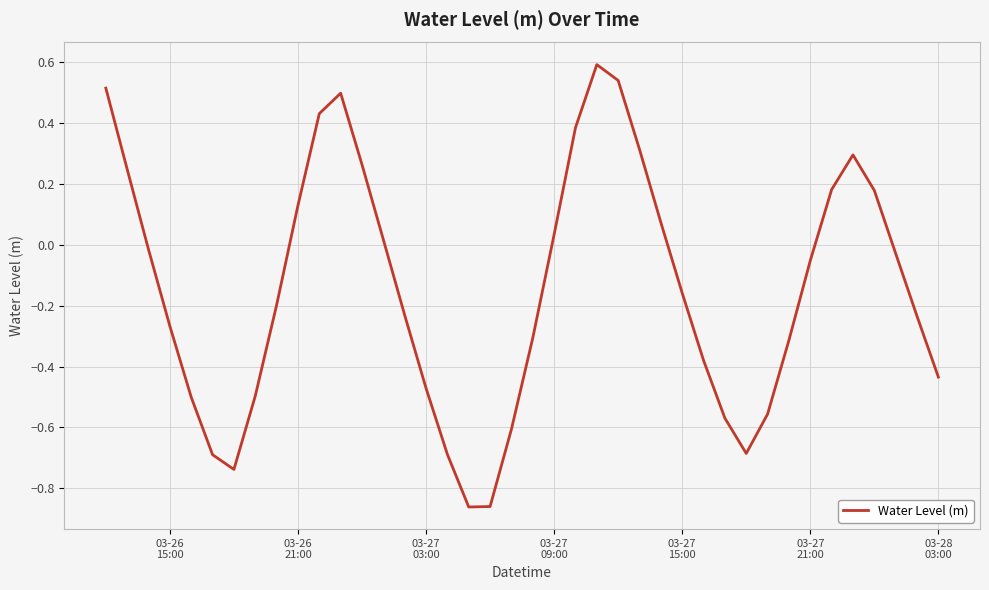

How many values are below 0?

24